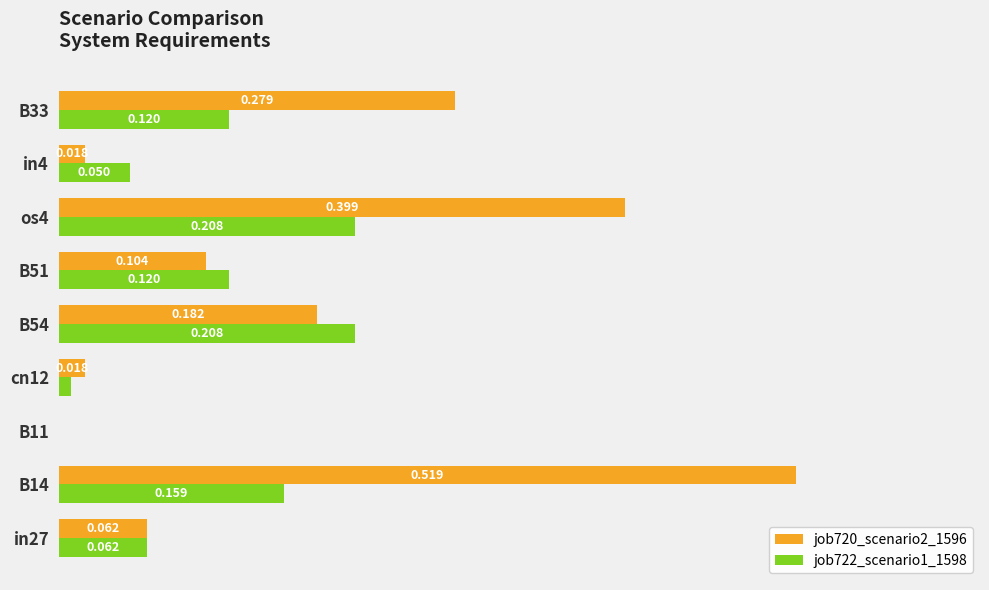

Is the value of job720_scenario2_1596 at B54 greater than the value of job722_scenario1_1598 at cn12?

Yes